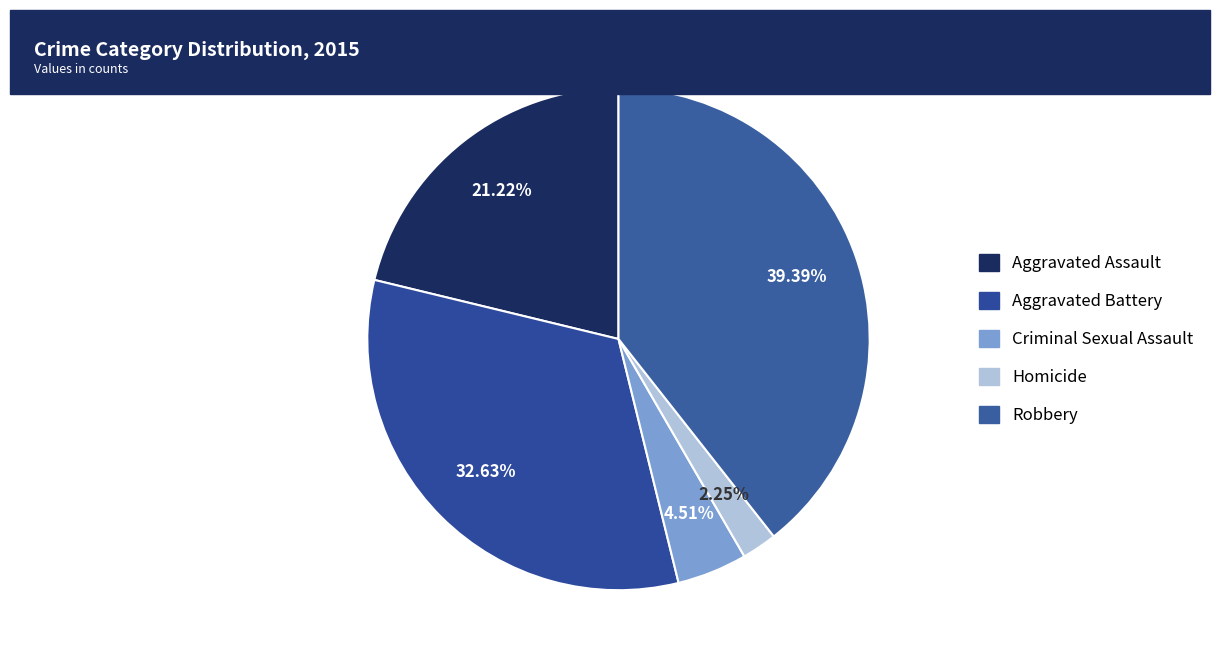

How many segments does this pie chart have?

5